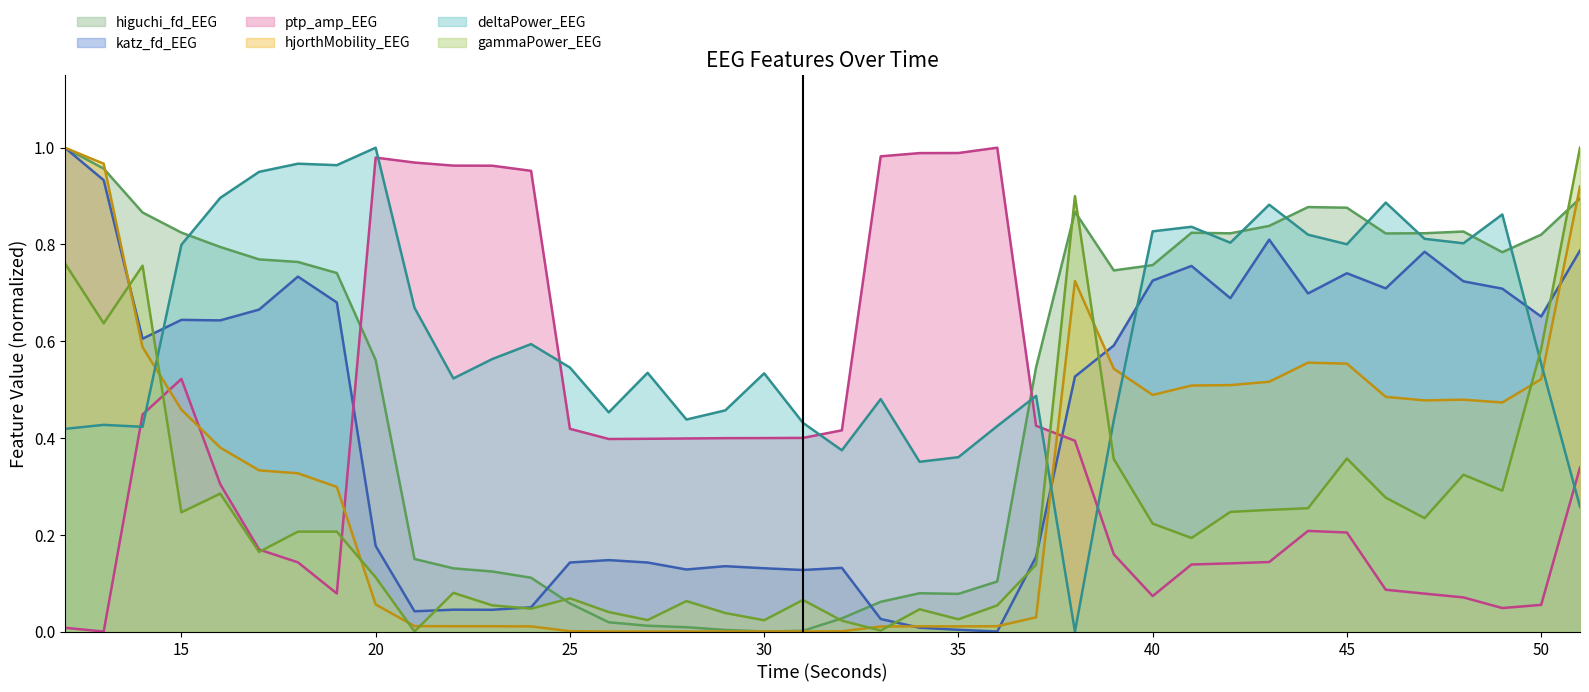

What is the value of the higuchi_fd_EEG point at the 25th from the left?

0.1